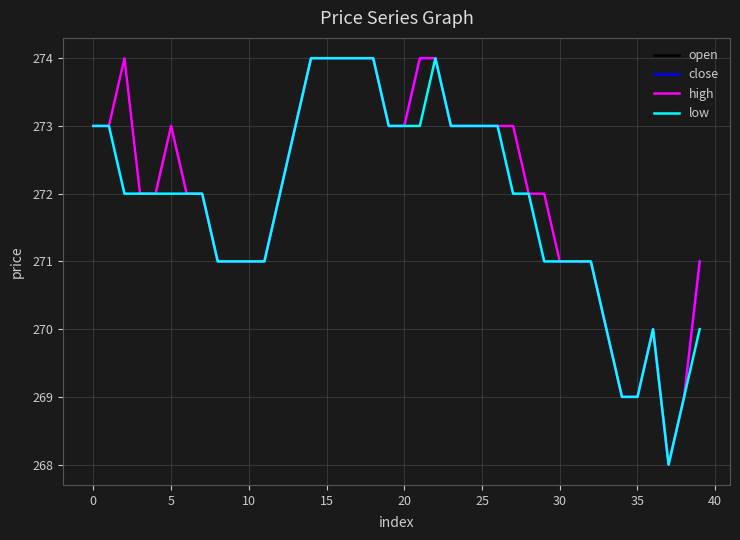

What is the highest value of the high series?

274